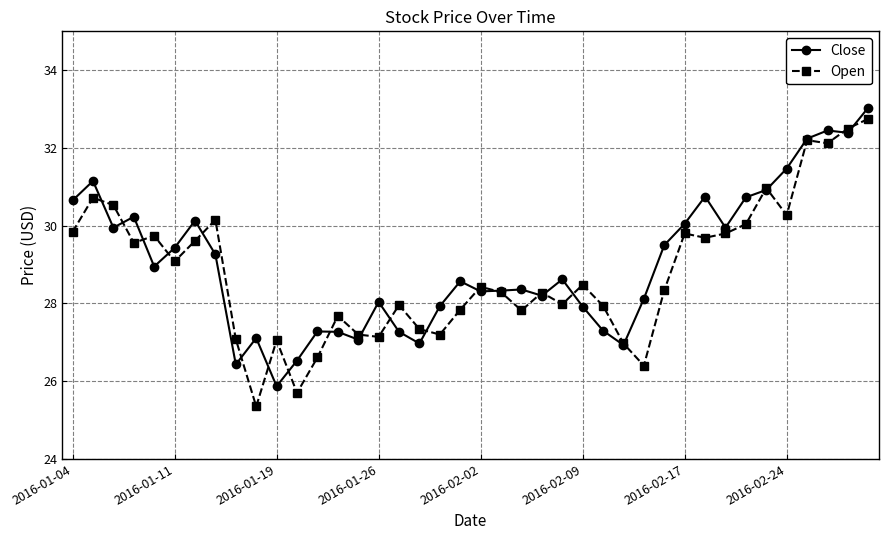

At how many categories does at least one series exceed 25?

40